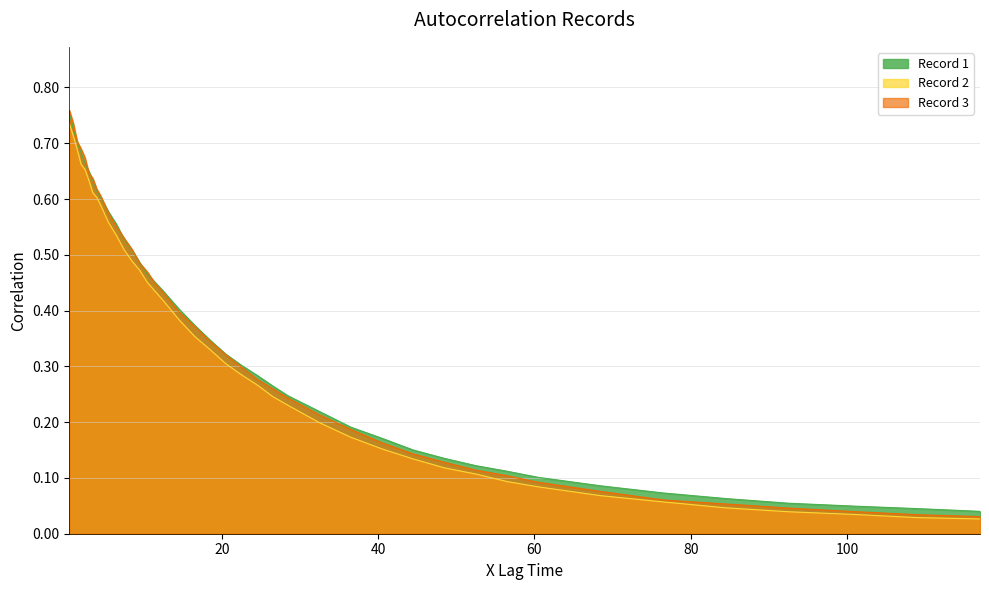

What are all the series names shown in the legend?

Record 1, Record 2, Record 3